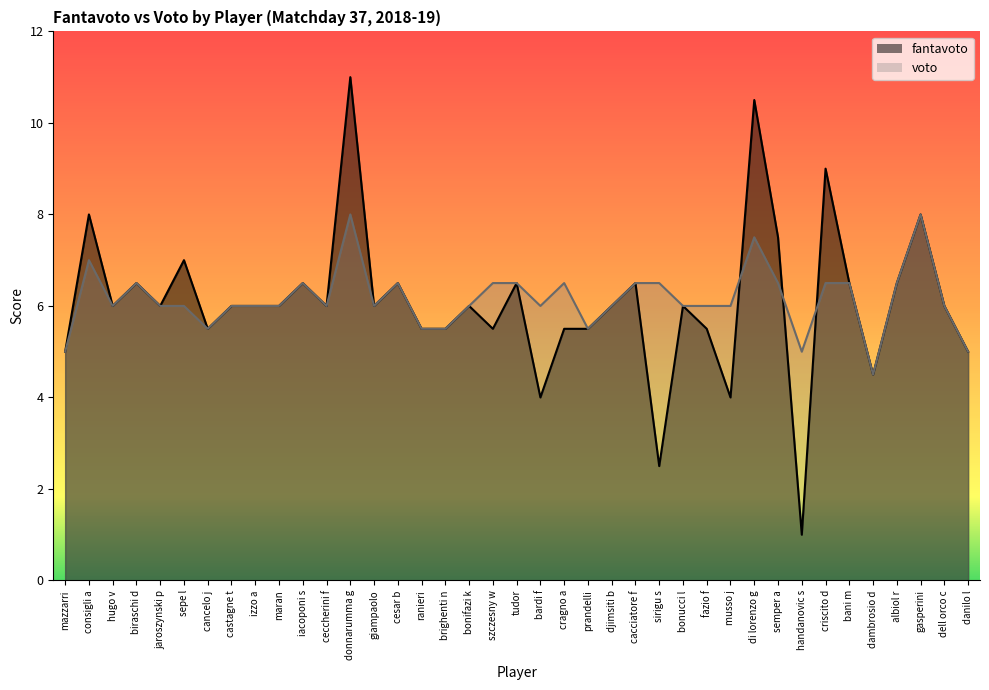

What is the sum of all fantavoto values?

237.0